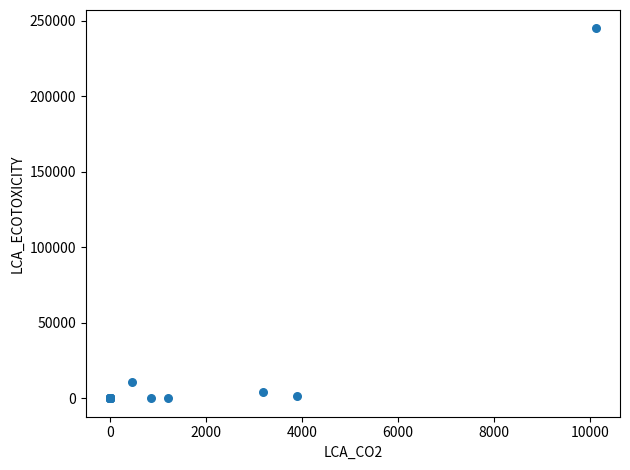

What Y value in the scatter plot is closest to 122473?

11018.7